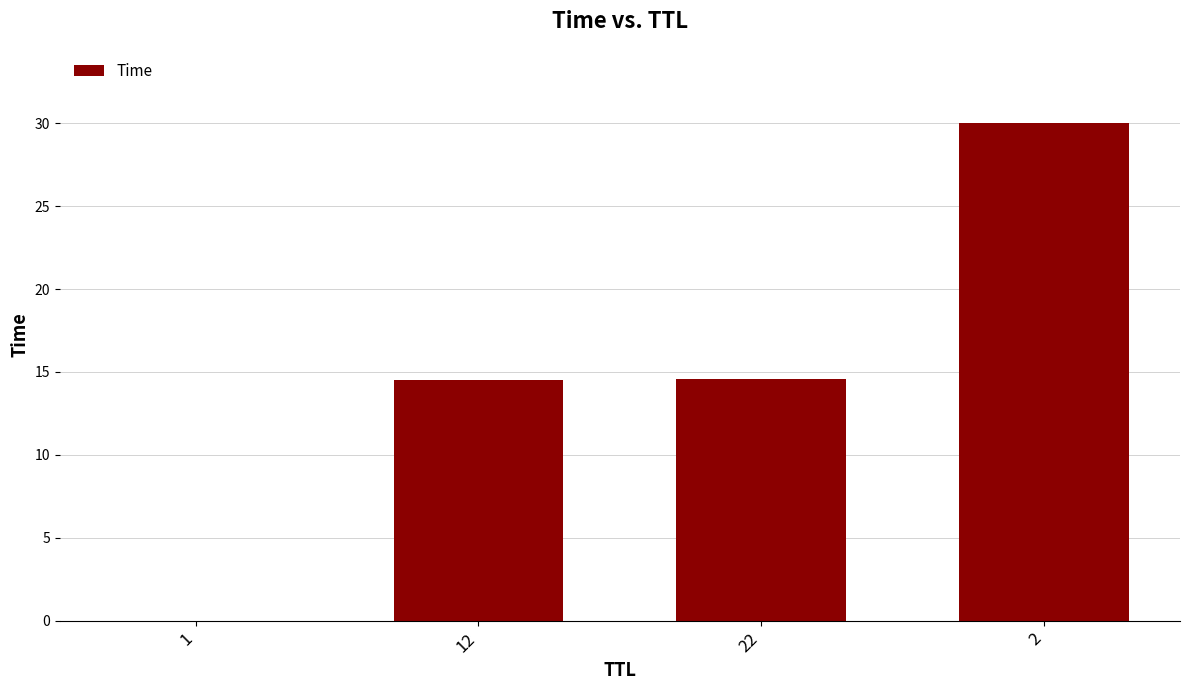

The value at 22 is 9.9. True or false?

False